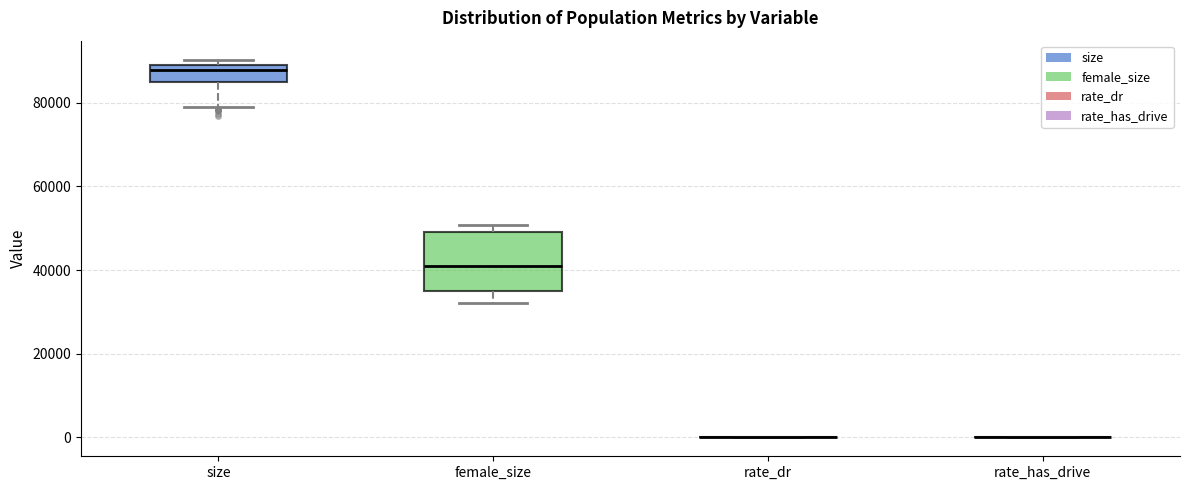

Which box is the tallest, from its lower edge to its upper edge?

female_size